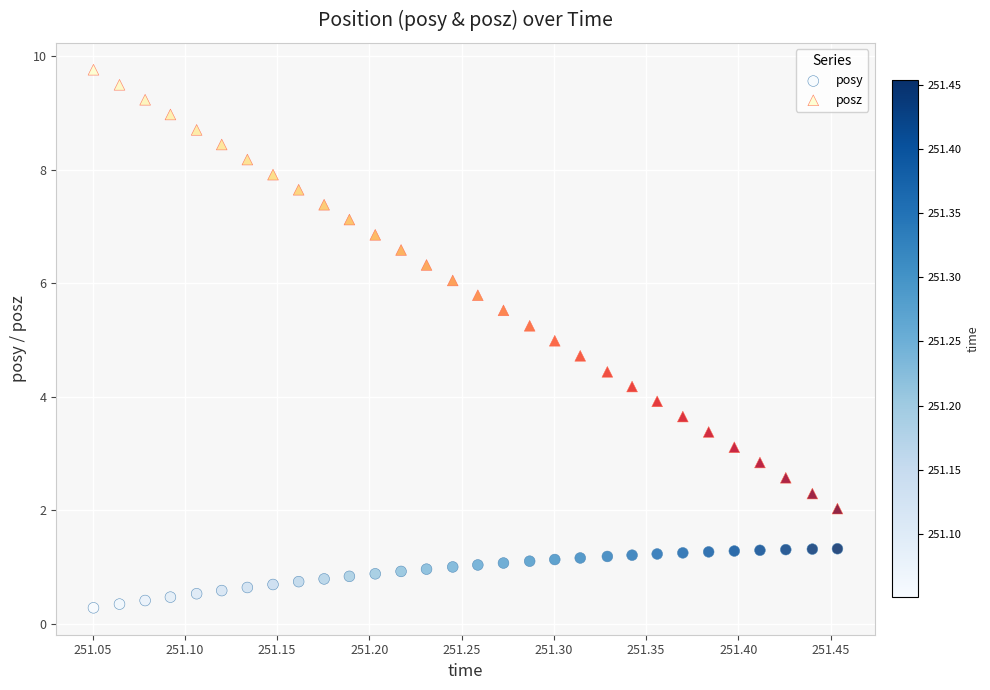

Which series reaches the maximum Y coordinate?

posz